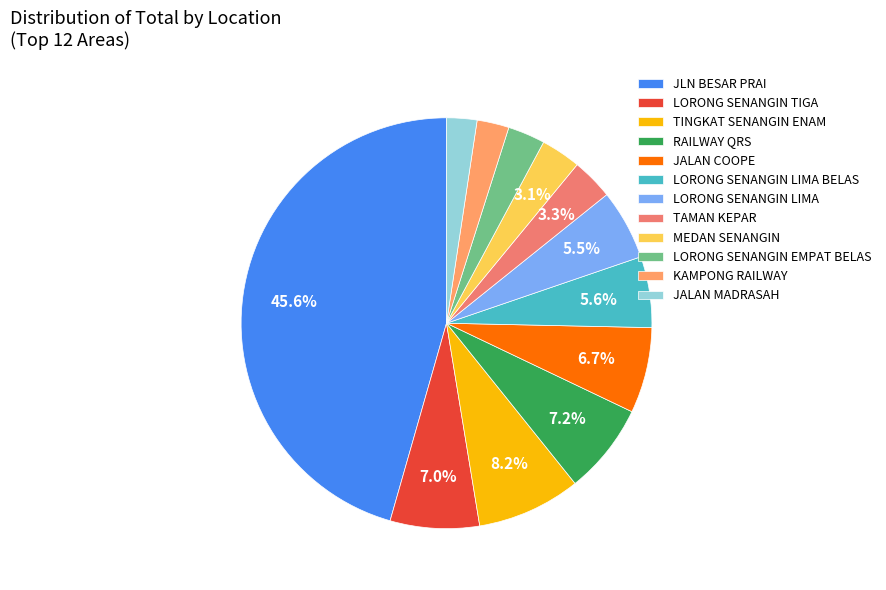

Rank the categories by value from lowest to highest.

JALAN MADRASAH, KAMPONG RAILWAY, LORONG SENANGIN EMPAT BELAS, MEDAN SENANGIN, TAMAN KEPAR, LORONG SENANGIN LIMA, LORONG SENANGIN LIMA BELAS, JALAN COOPE, LORONG SENANGIN TIGA, RAILWAY QRS, TINGKAT SENANGIN ENAM, JLN BESAR PRAI